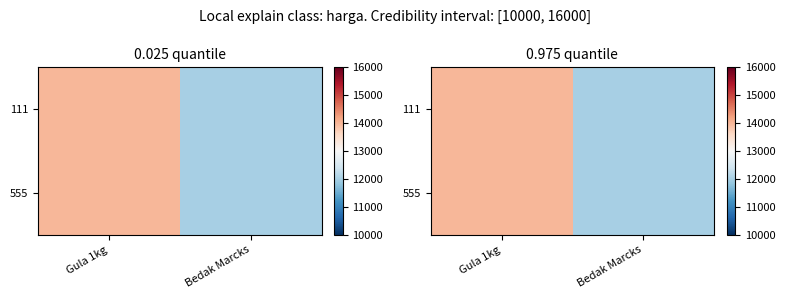

The 555 series shows 5728 at Gula 1kg. True or false?

False